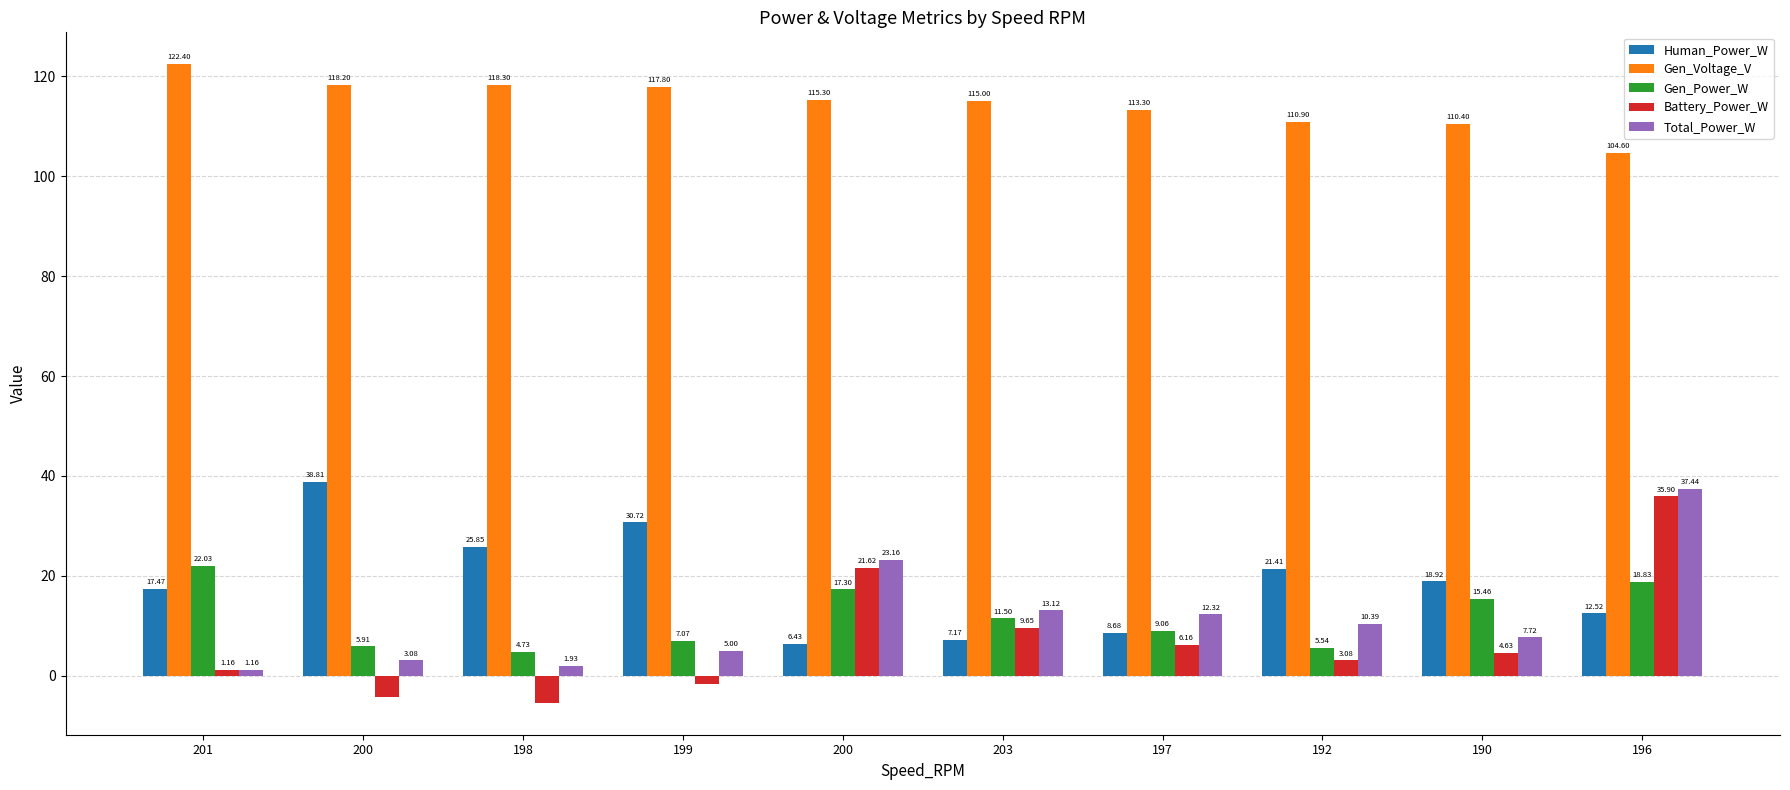

What is the spread (max minus min) of values at 203?

107.8